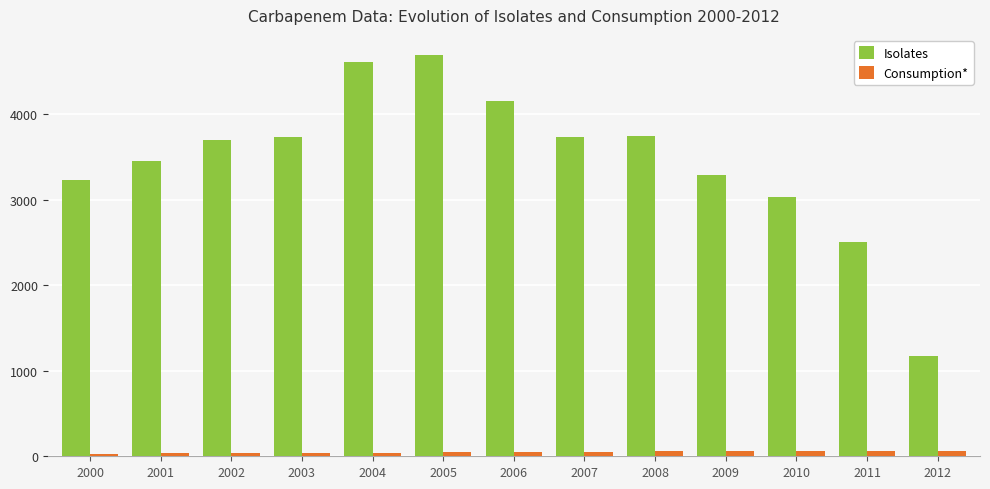

What is the sum of all Isolates values?

45067